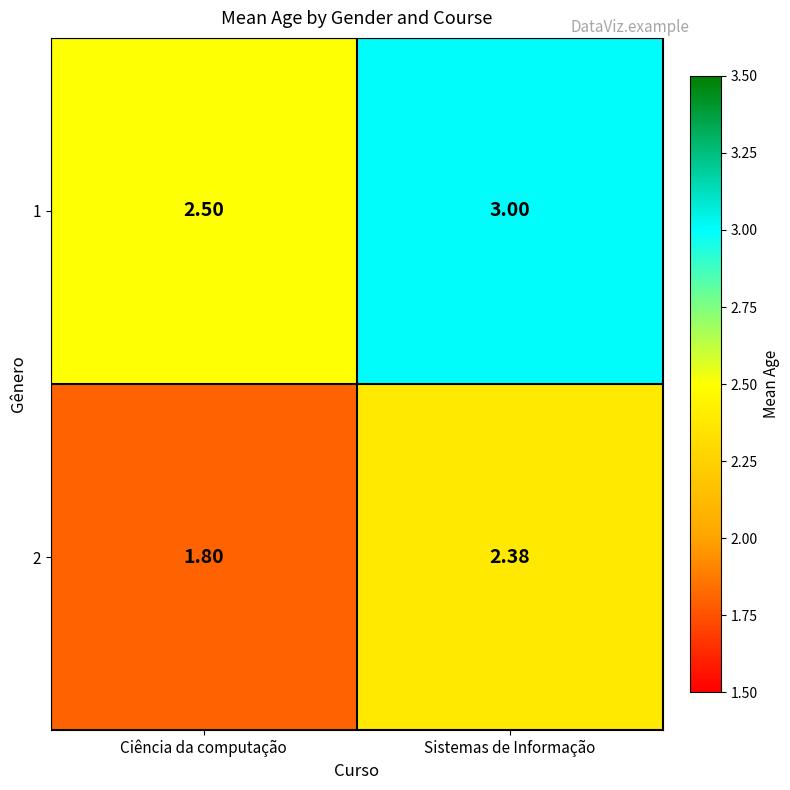

At which label does 2 first exceed 2?

Sistemas de Informação